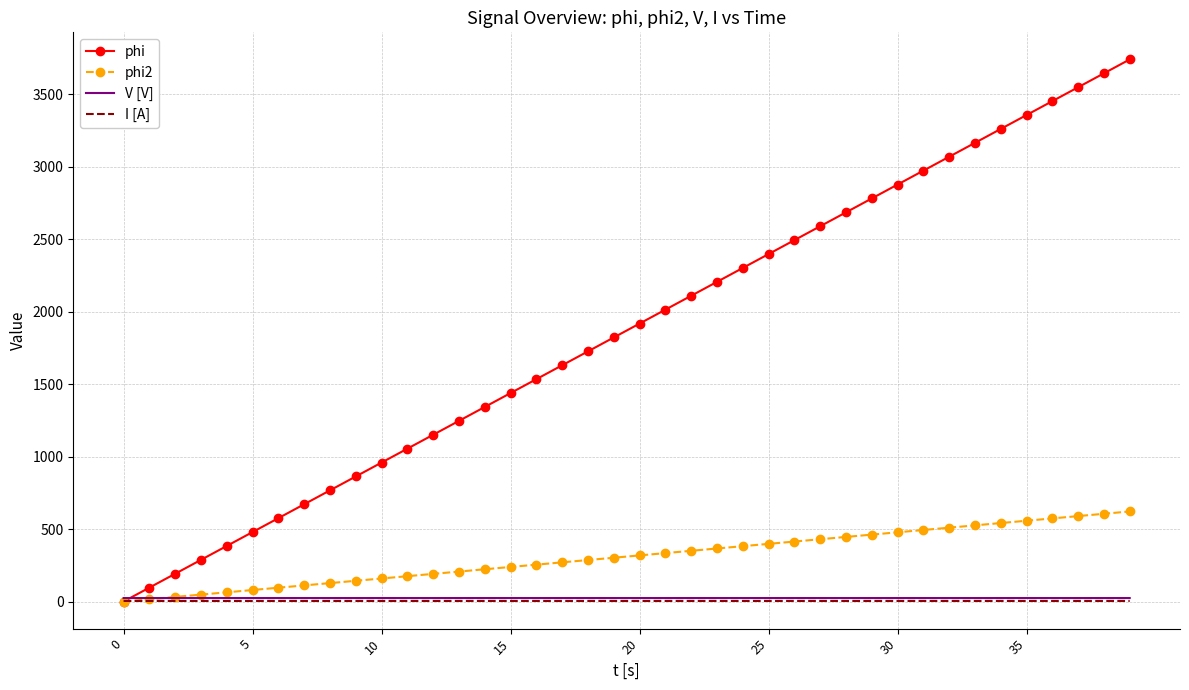

Which series has the largest range (max minus min)?

phi